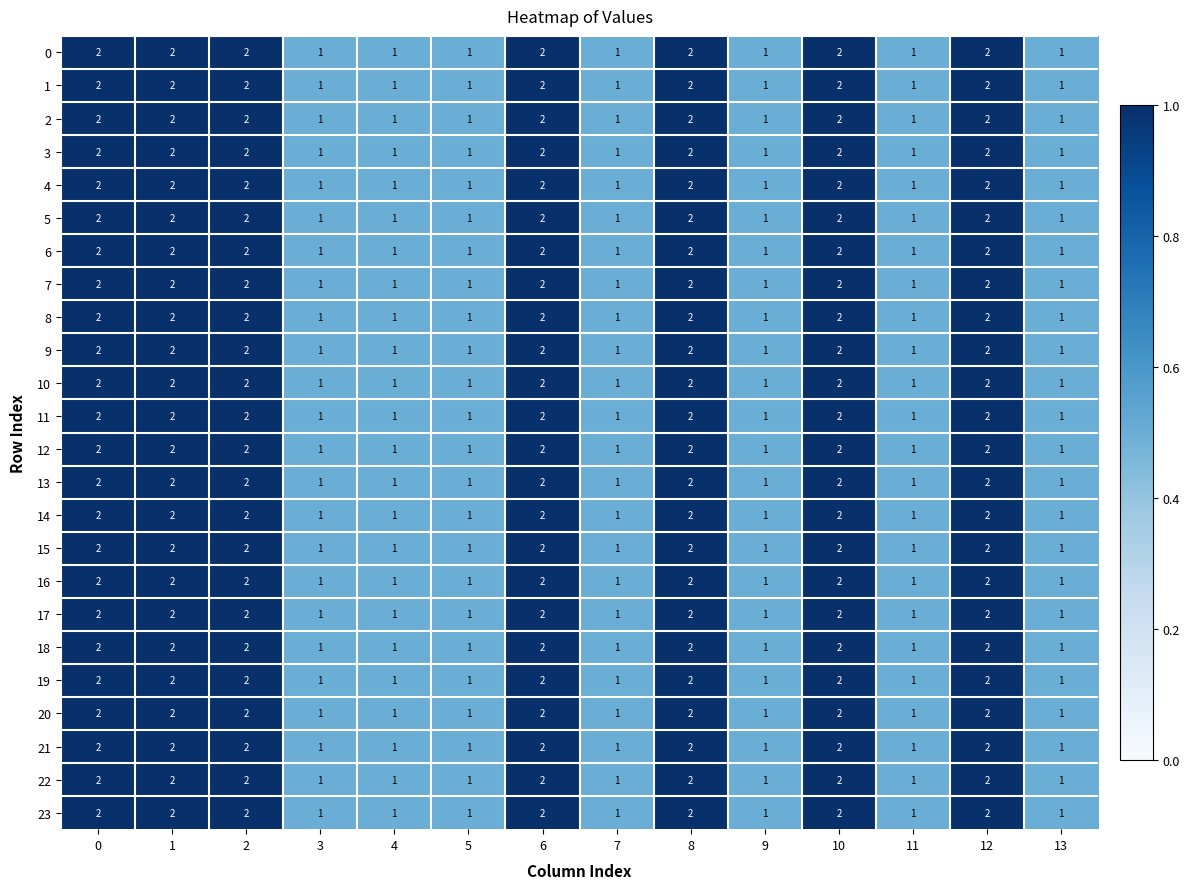

How many distinct data groups are displayed?

24